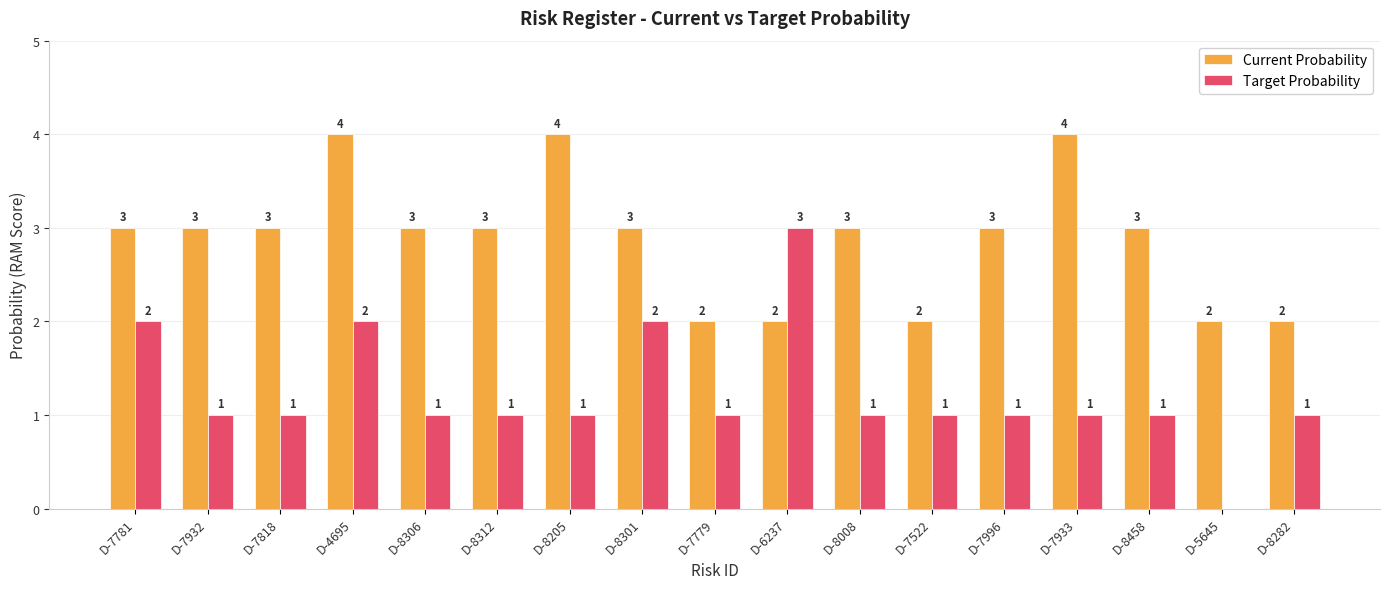

What is the sum of all Target Probability values?

21